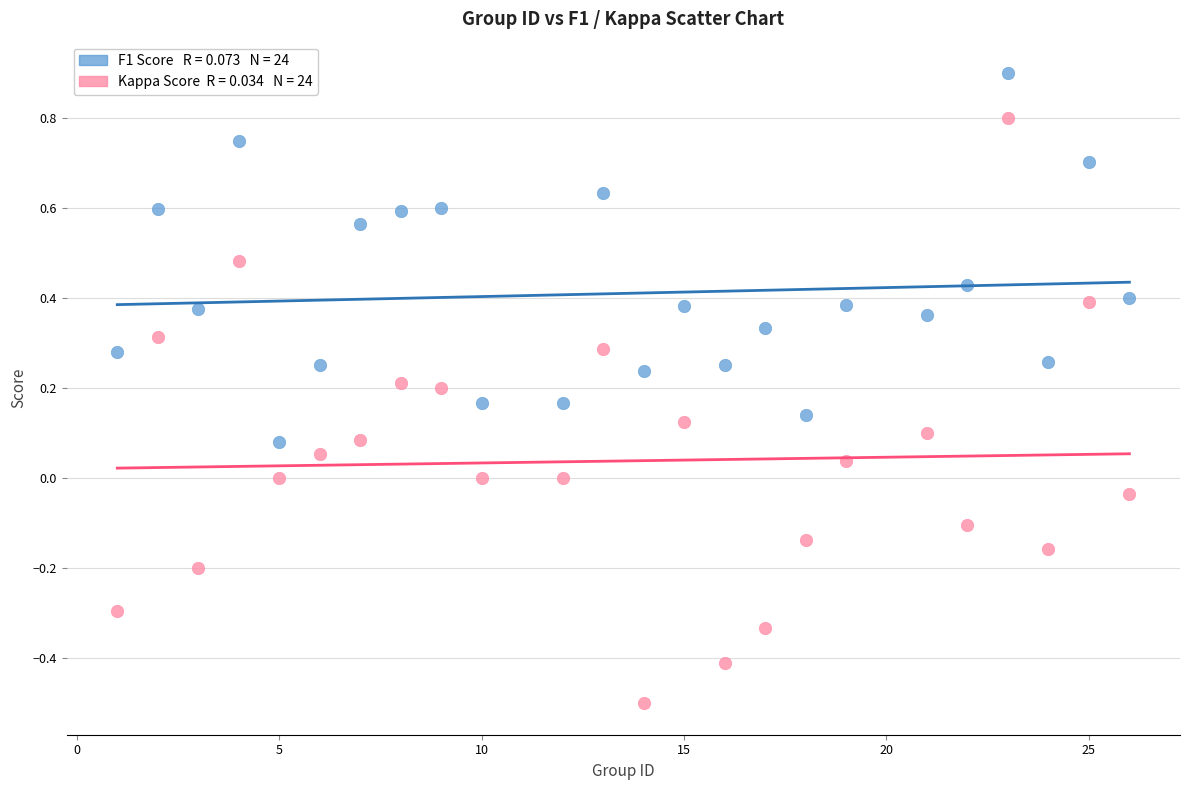

Across all data points, what is the range of X values (max minus min)?

25.0